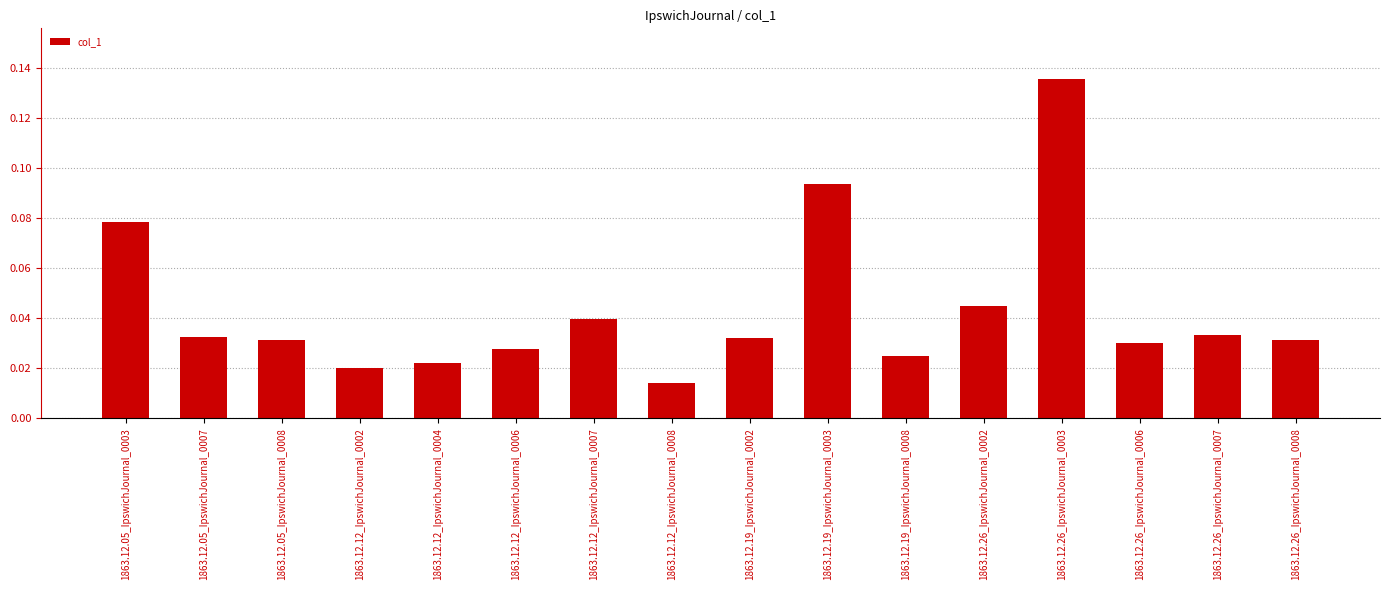

How many values are between 0 and 1?

16